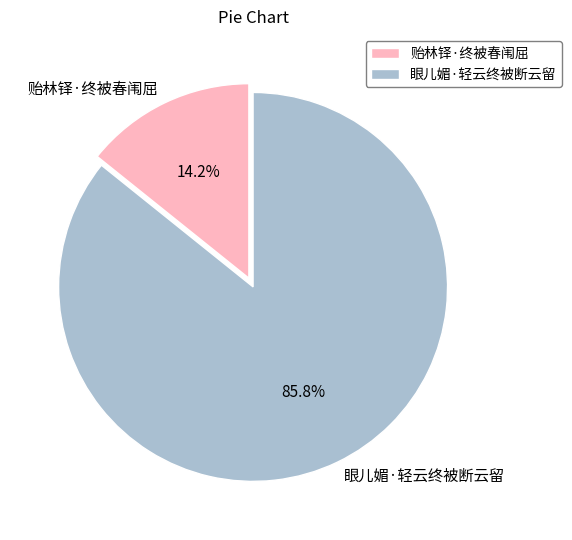

To the nearest percent, what is the difference between the largest and smallest slice percentages?

72%